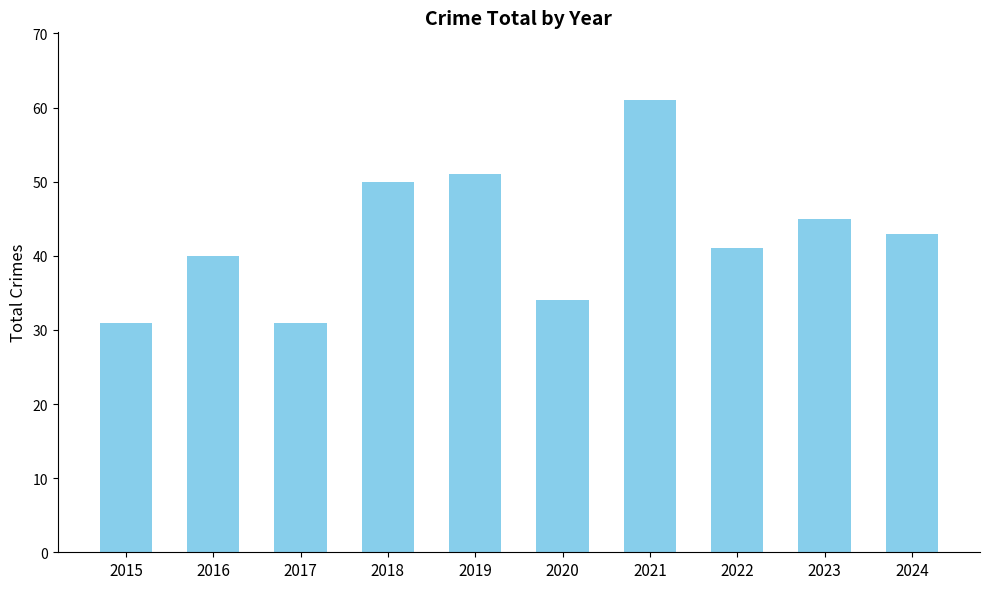

What is the ratio of the value at 2017 to the value at 2019?

0.6